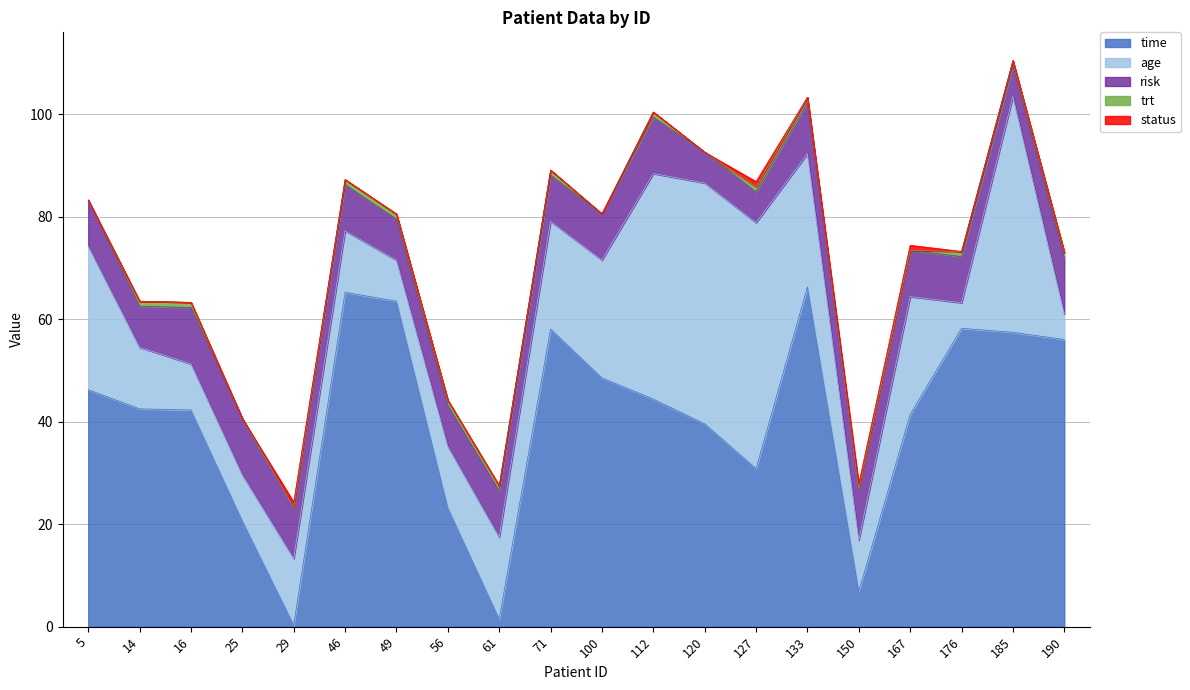

What is the approximate value of risk at 49?

8.0